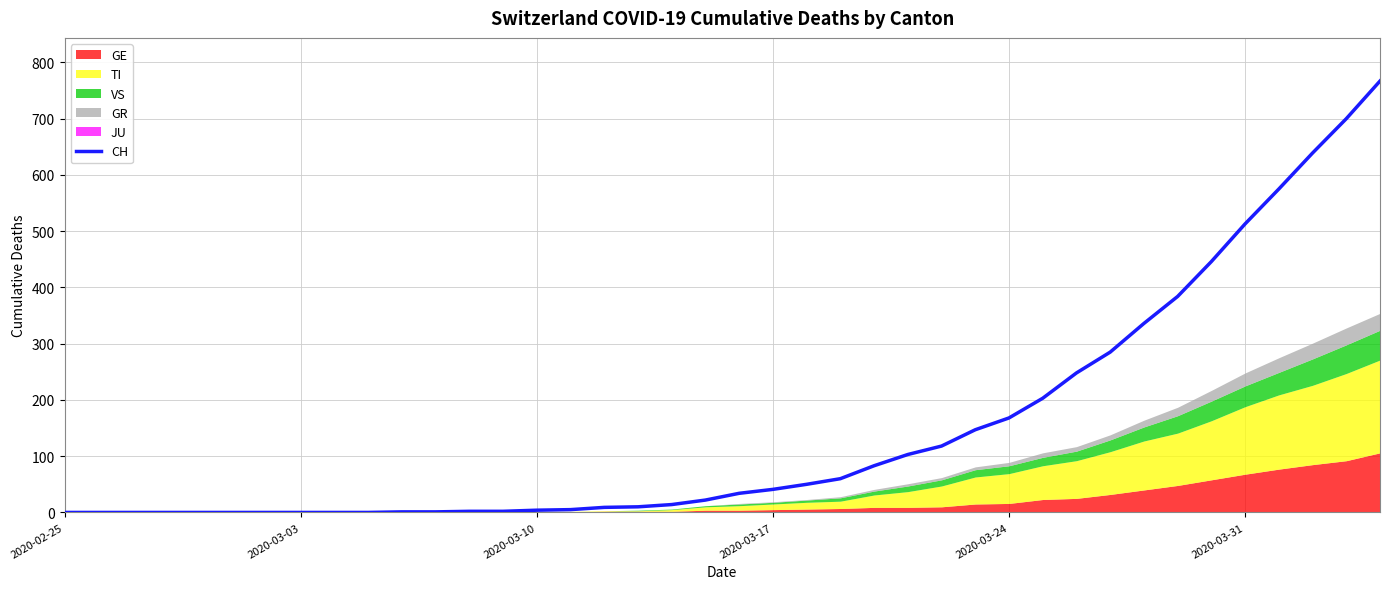

The CH series shows 8 at 2020-03-17. True or false?

False